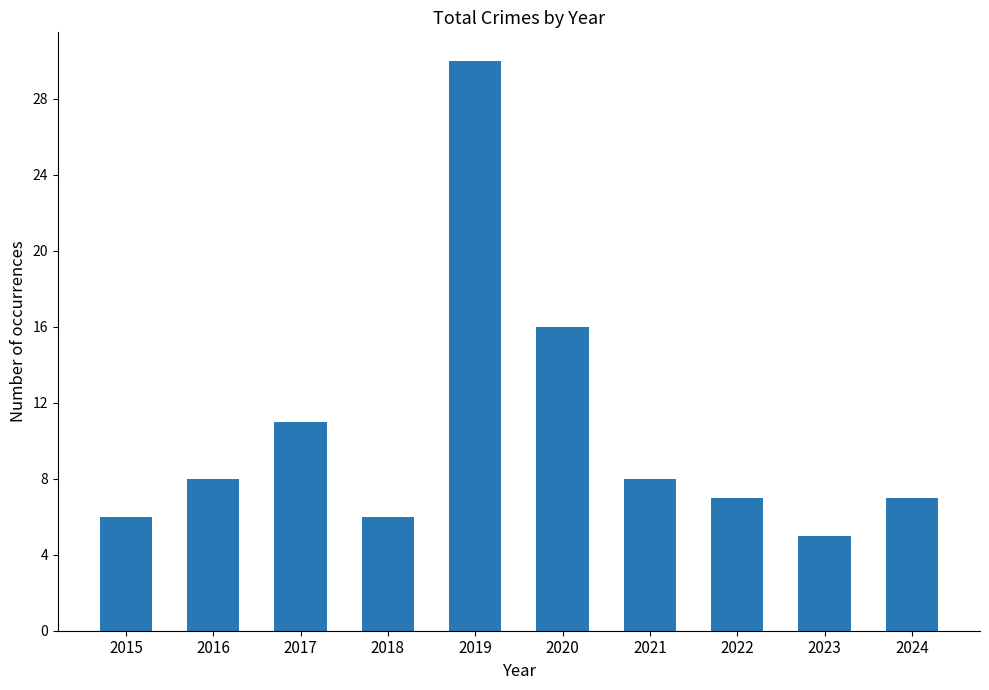

Does the chart contain stacked bars?

No